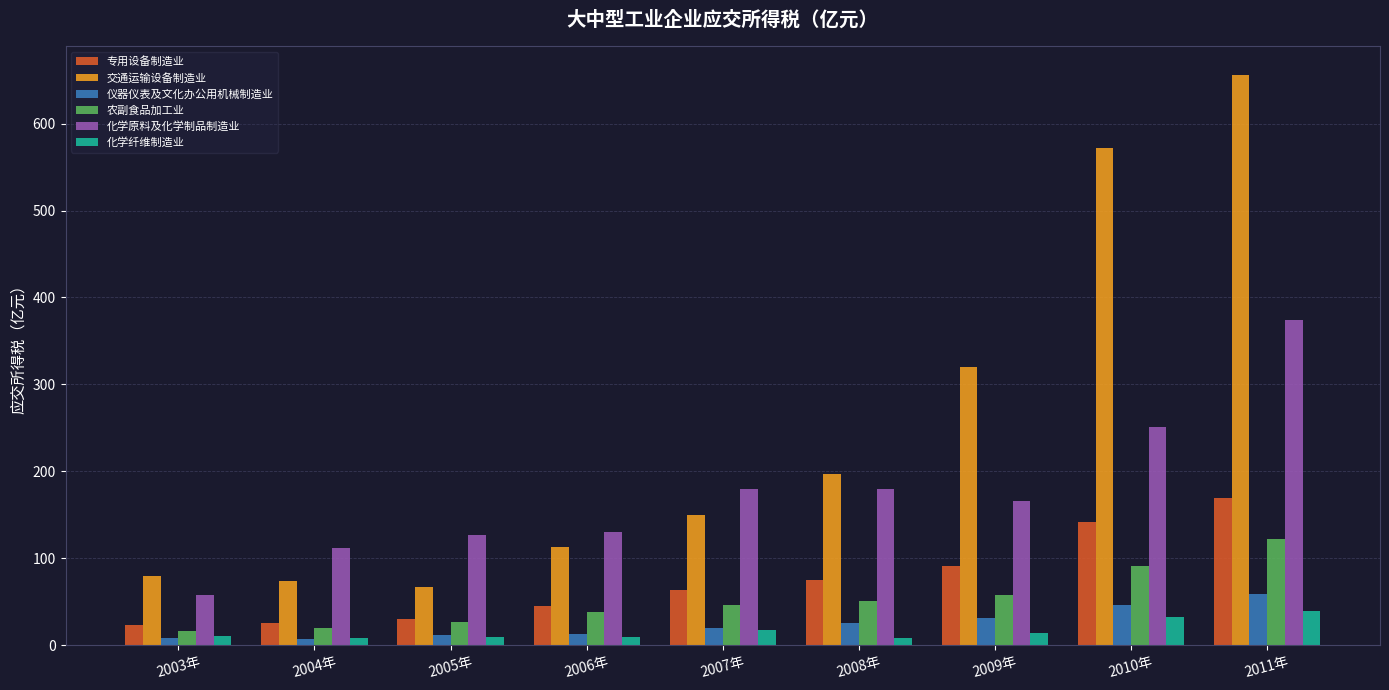

What is the smallest value displayed?

7.2